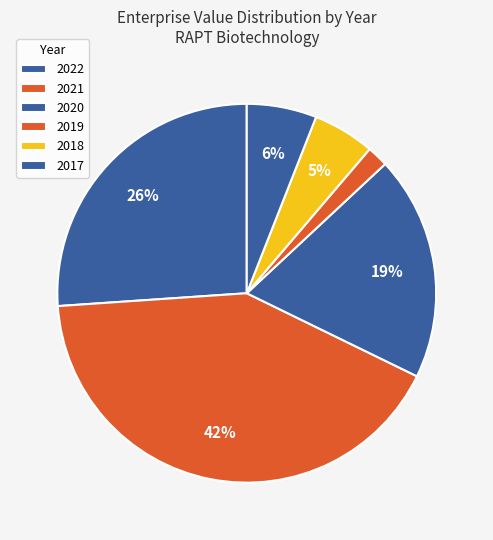

The 2022 slice represents 26% of the pie. True or false?

True